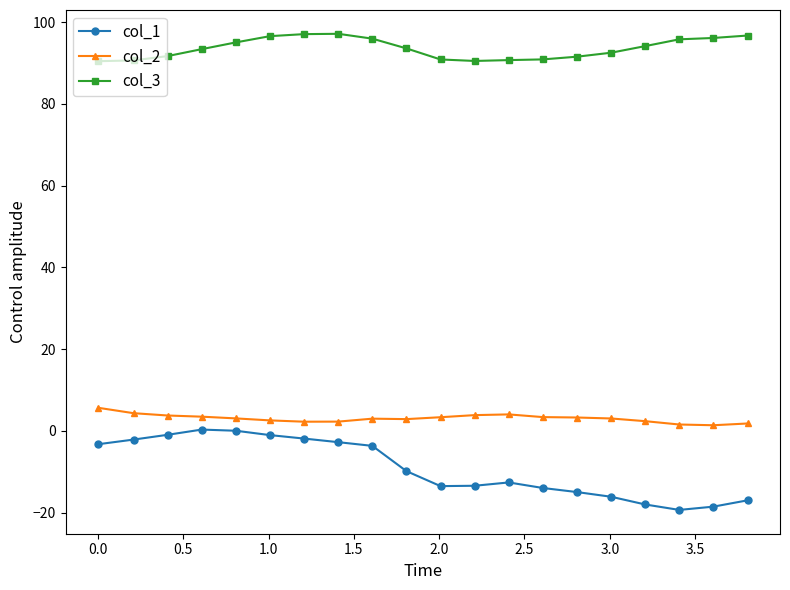

What is the smallest value displayed?

-19.4